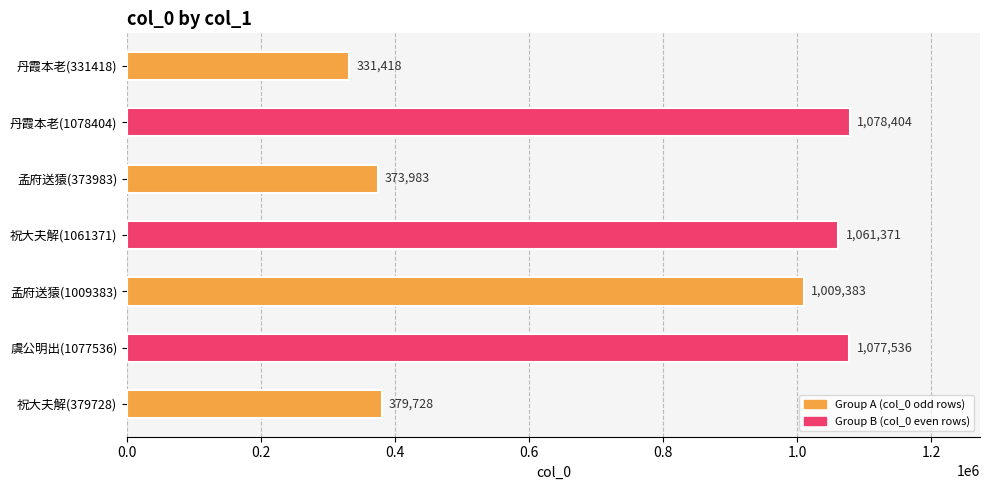

What is the minimum value shown in the chart?

331418